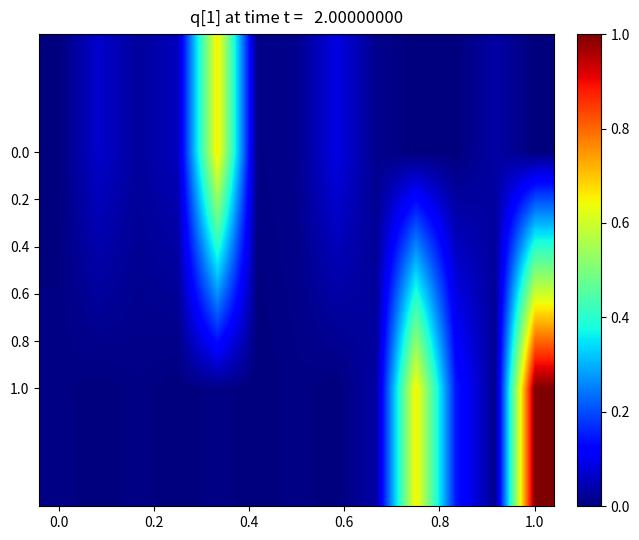

Reading right to left, what are all the values shown in this chart?

1.0: 1.0	0.0	0.1	0.7	0.0	0.0	0.0	0.0	0.0	0.0	0.0	0.0	0.0
0.0: 0.0	0.0	0.0	0.0	0.0	0.1	0.0	0.0	0.7	0.1	0.0	0.1	0.0